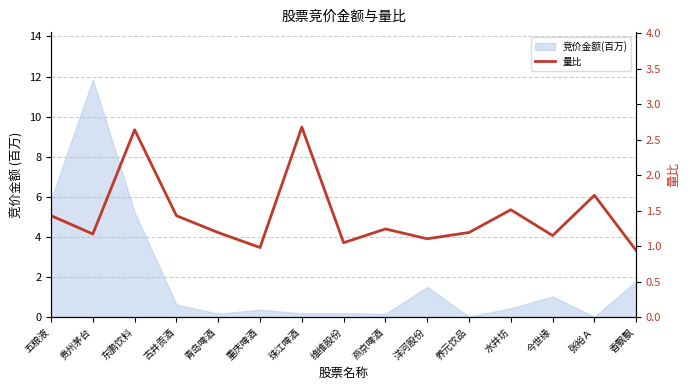

How many interior local peaks (higher than both neighbors) does the data have?

5